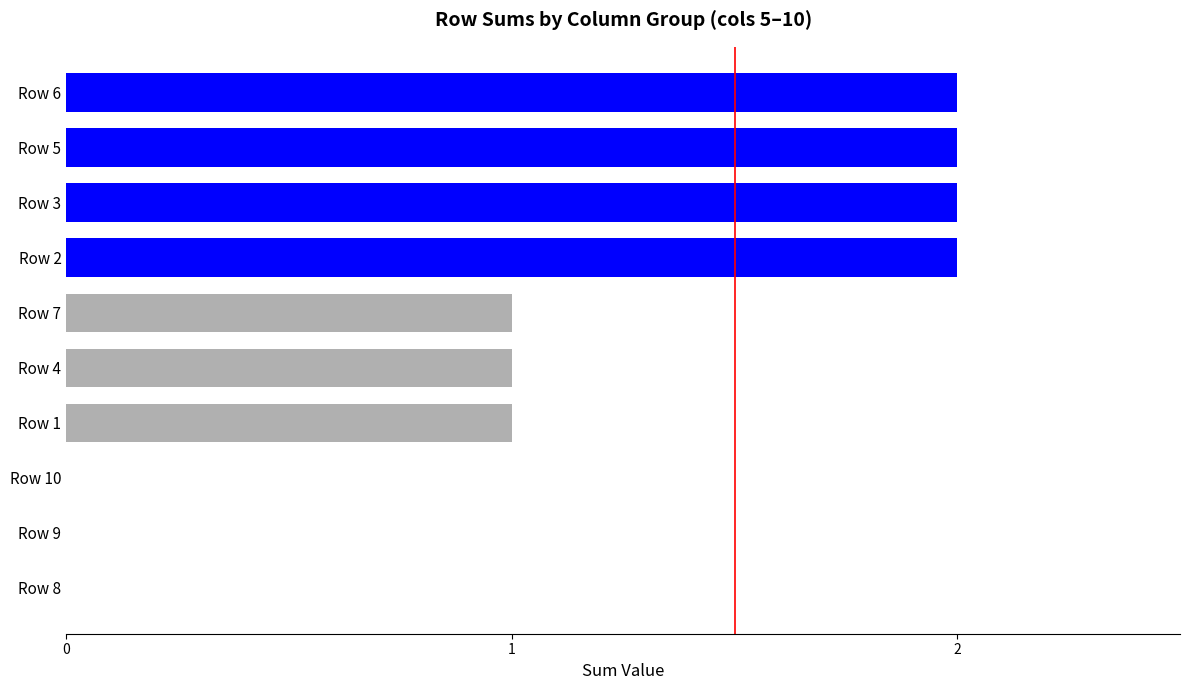

Is it true that the value at Row 7 is 1?

True